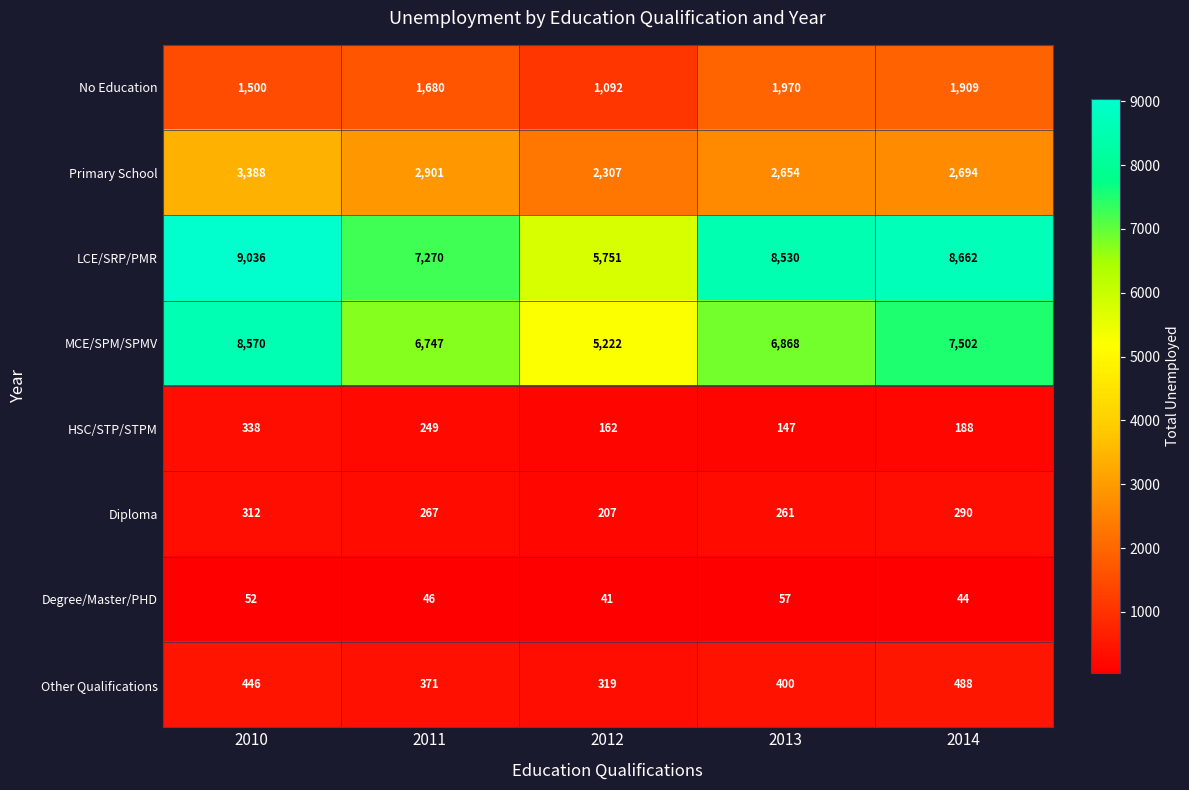

At 2010, list the series in order from smallest to largest.

Degree/Master/PHD, Diploma, HSC/STP/STPM, Other Qualifications, No Education, Primary School, MCE/SPM/SPMV, LCE/SRP/PMR